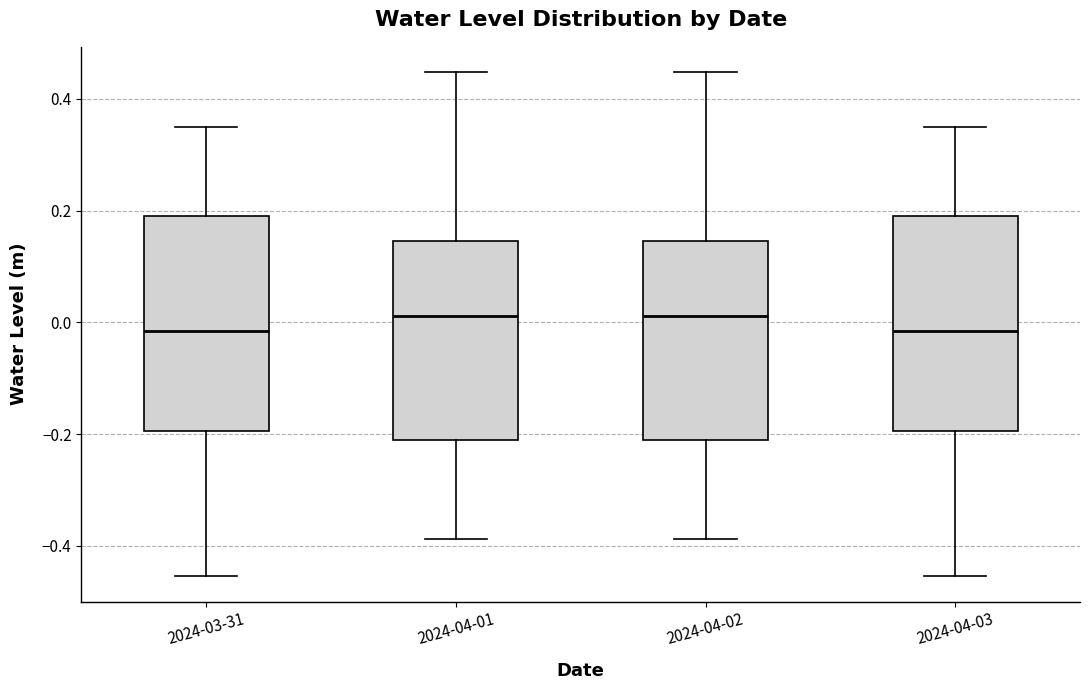

Reading left to right, read every box against the y-axis: the position of its median line, the range the box covers, and the ends of its whiskers. The values are not printed on the chart, so give them approximately, as read against the axis.

2024-03-31: median -0.02, box -0.20 to 0.20, whiskers -0.46 to 0.34
2024-04-01: median 0.02, box -0.22 to 0.14, whiskers -0.38 to 0.44
2024-04-02: median 0.02, box -0.22 to 0.14, whiskers -0.38 to 0.44
2024-04-03: median -0.02, box -0.20 to 0.20, whiskers -0.46 to 0.34